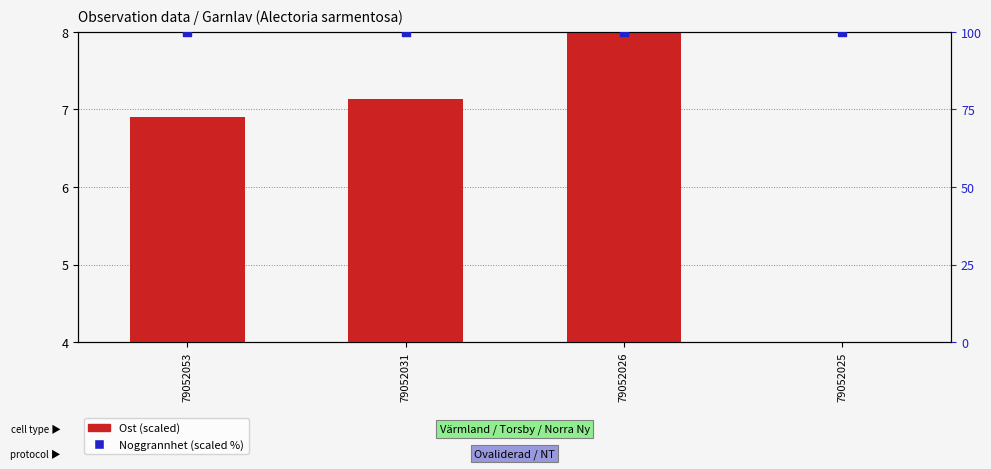

At how many categories does at least one series exceed 37?

4